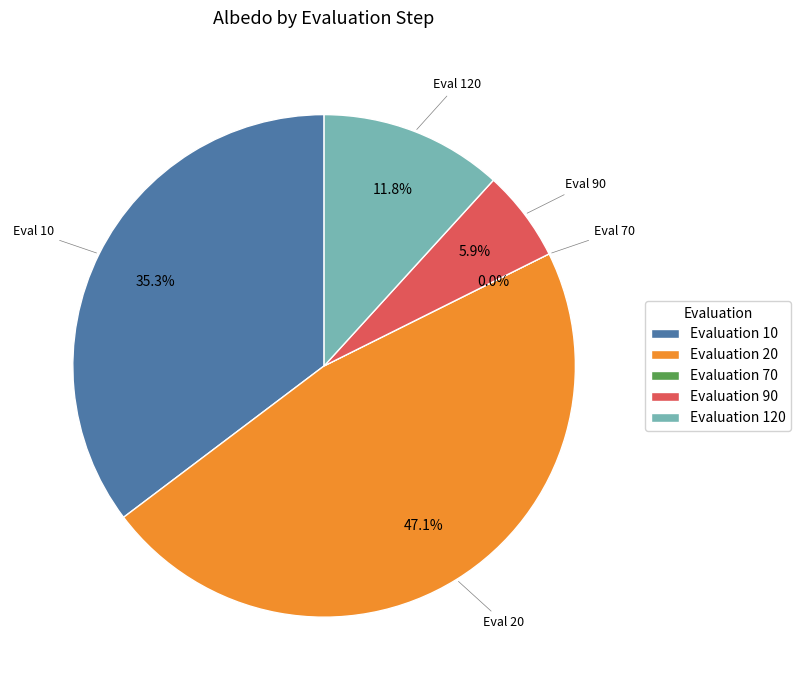

Rank the categories by value from highest to lowest.

20, 10, 120, 90, 70